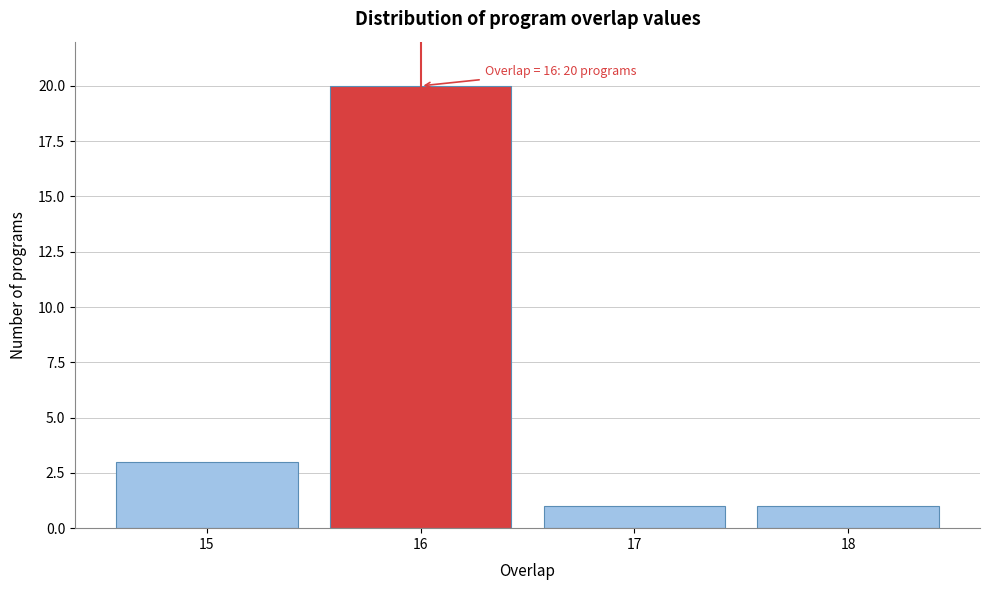

Reading left to right, list all the values displayed in this chart.

15=3	16=20	17=1	18=1